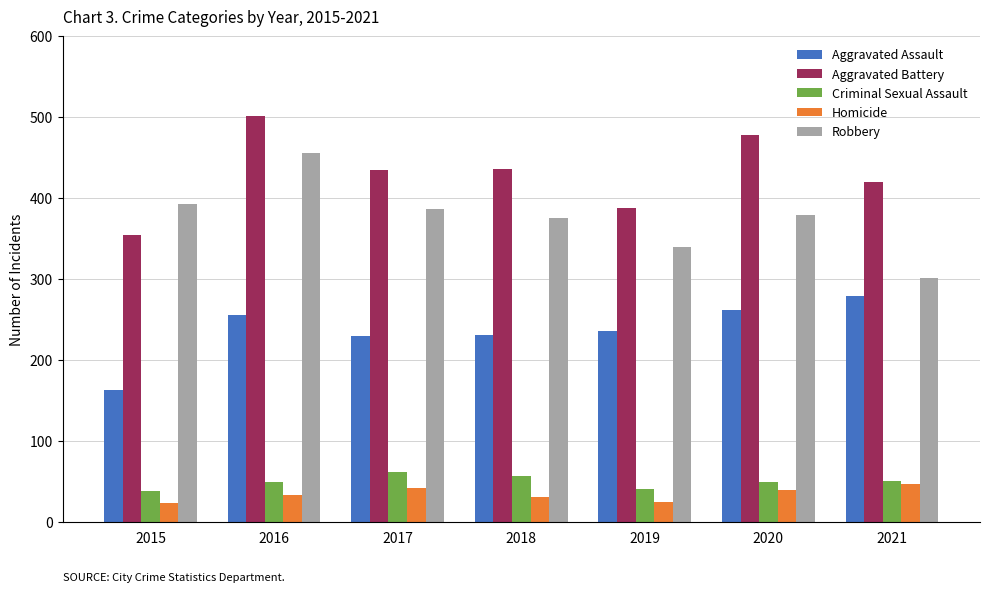

What is the difference between the Criminal Sexual Assault values at 2021 and 2020?

1